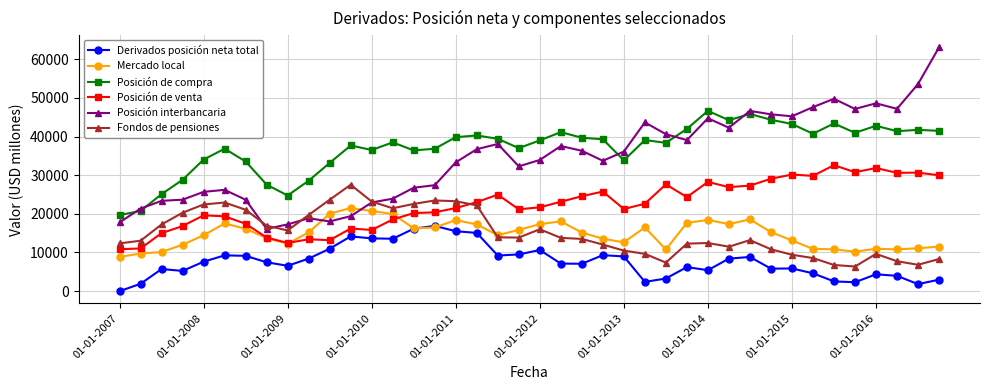

List the series in order of their peak value, lowest first.

Derivados posición neta total, Mercado local, Fondos de pensiones, Posición de venta, Posición de compra, Posición interbancaria